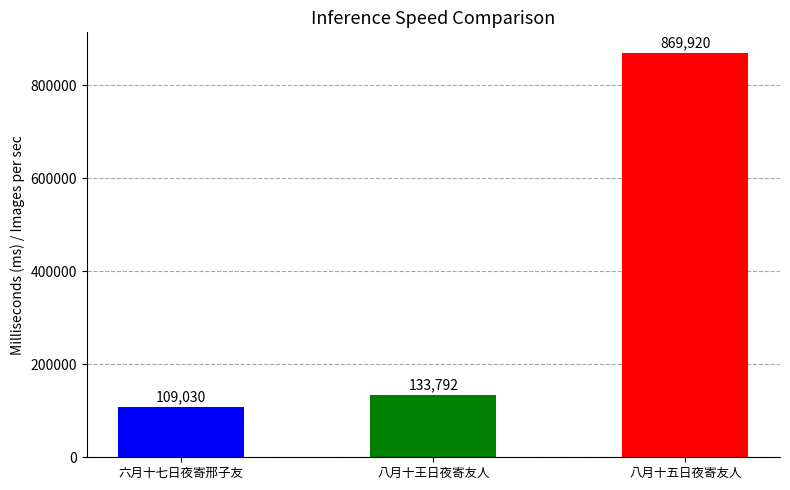

At which label is the value closest to 489475?

八月十王日夜寄友人